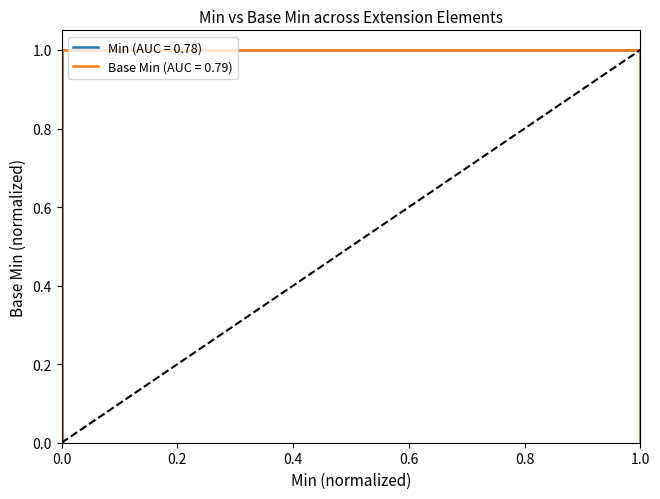

Does the chart have visible grid lines?

No